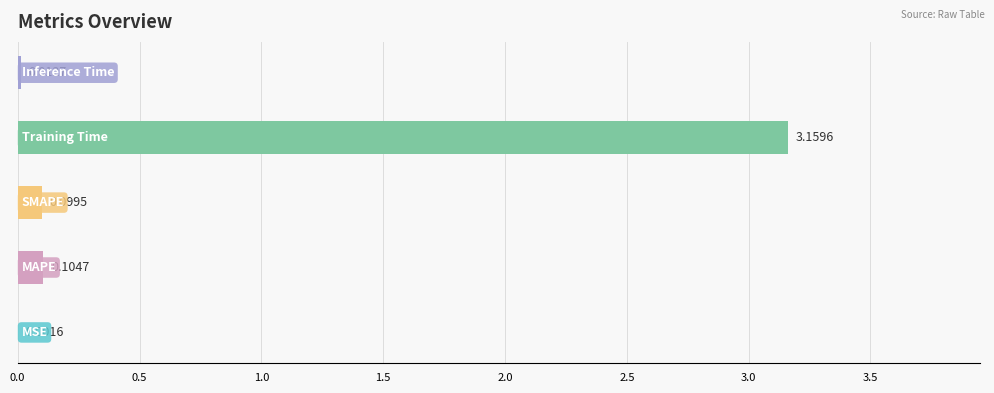

List the labels in order of value, largest first.

Training Time, MAPE, SMAPE, Inference Time, MSE